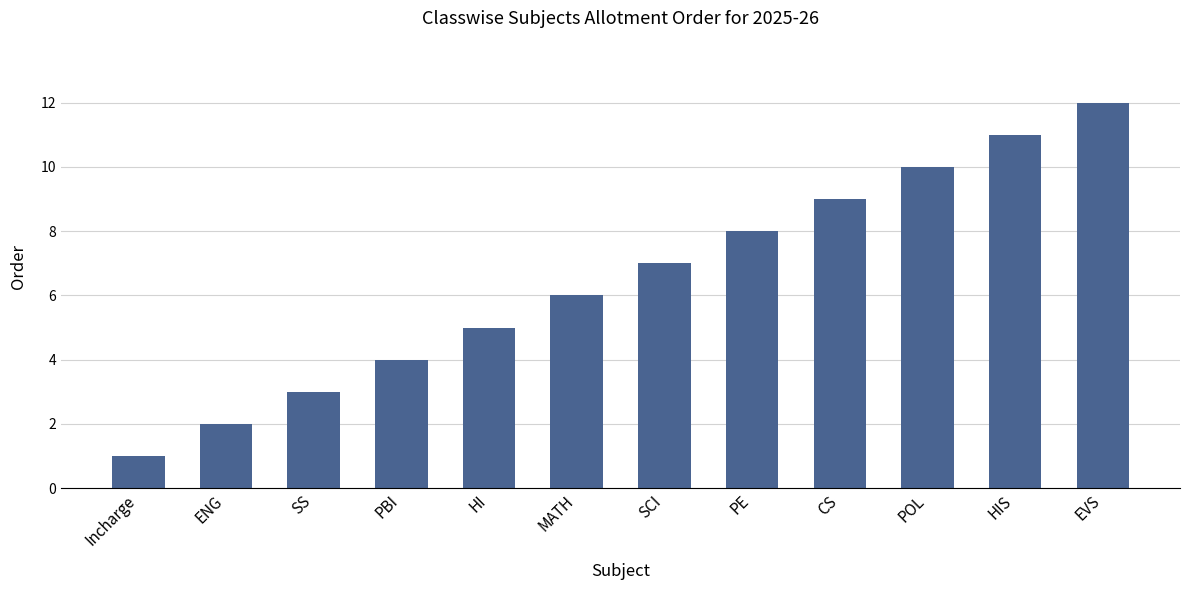

What is the label of the 3rd bar from the left?

SS